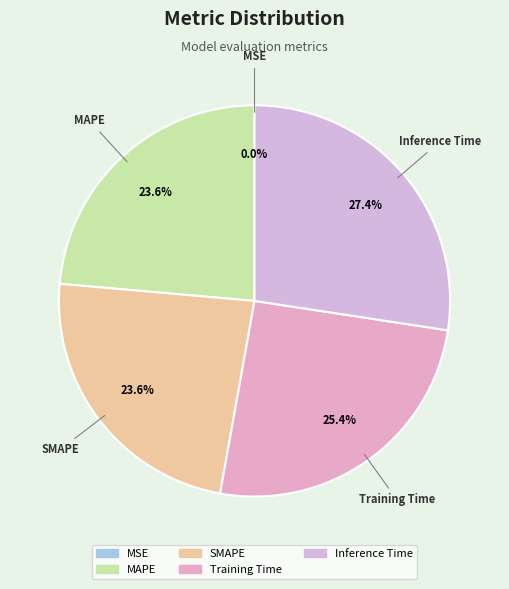

Between MAPE and Inference Time, which is larger?

Inference Time